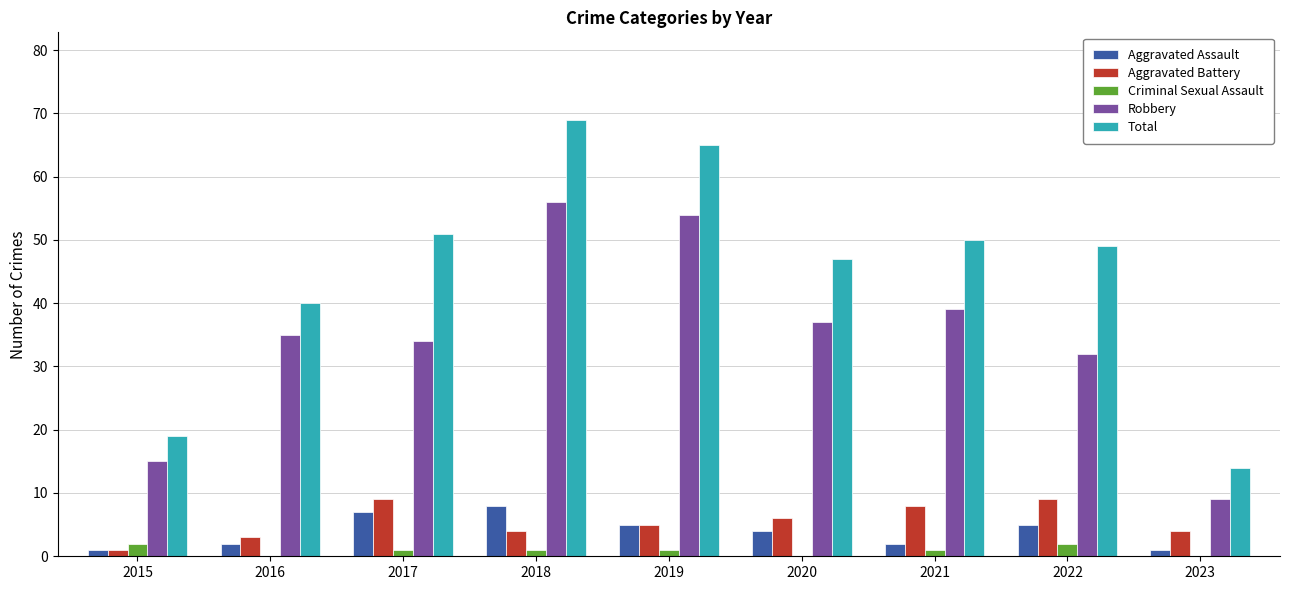

At which category is the sum across all series the highest?

2018